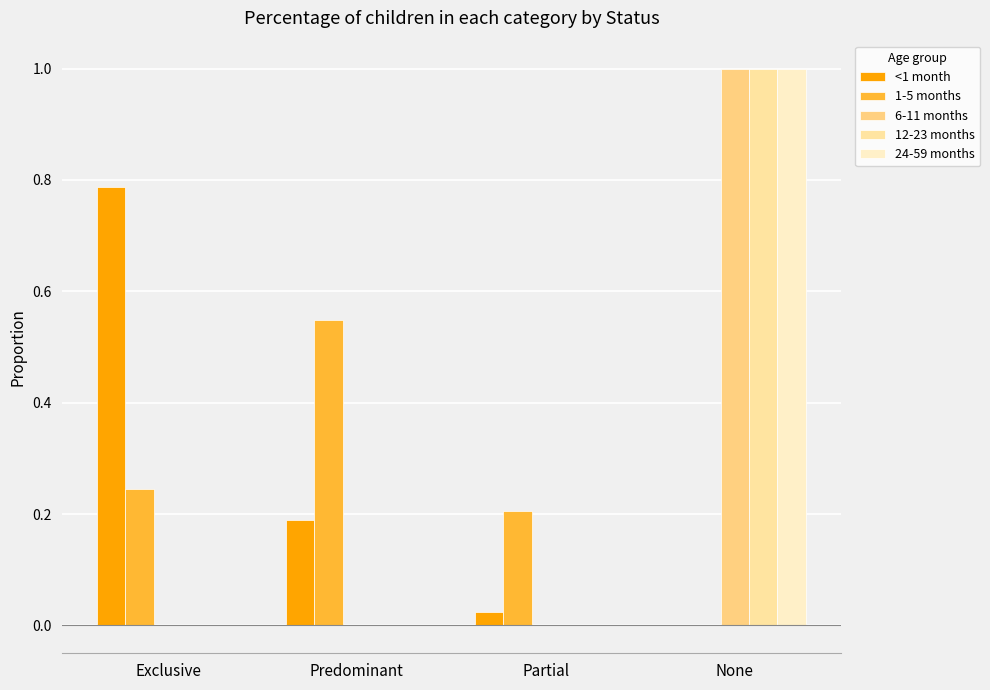

What is the value of the <1 month bar at the 1st from the left?

0.8